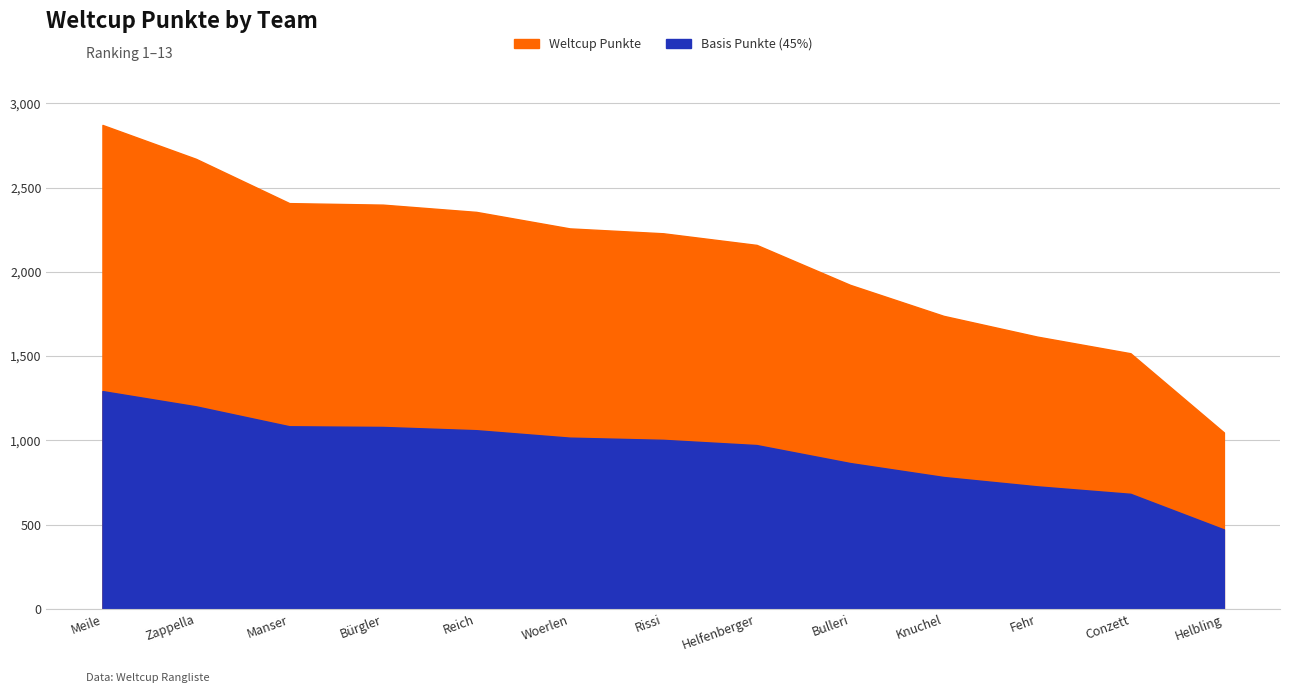

List the labels in order of value, smallest first.

Helbling, Conzett, Fehr, Knuchel, Bulleri, Helfenberger, Rissi, Woerlen, Reich, Bürgler, Manser, Zappella, Meile